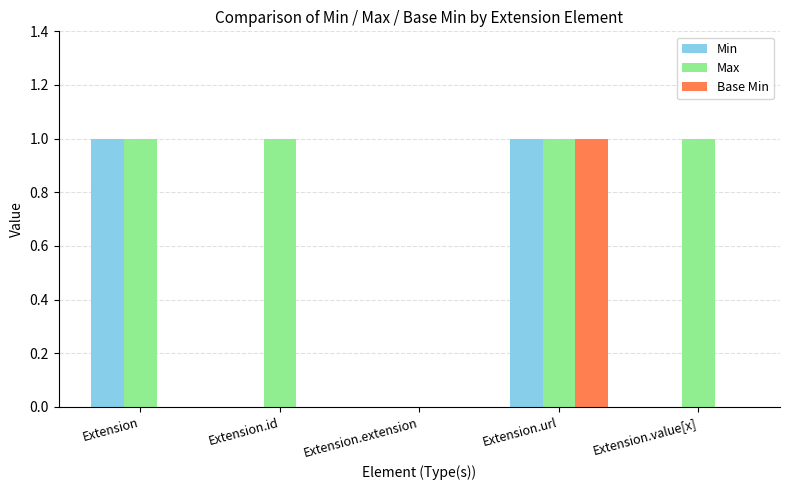

Reading left to right, transcribe all the data shown in this chart.

Min: Extension=1	Extension.id=0	Extension.extension=0	Extension.url=1	Extension.value[x]=0
Max: Extension=1	Extension.id=1	Extension.extension=0	Extension.url=1	Extension.value[x]=1
Base Min: Extension=0	Extension.id=0	Extension.extension=0	Extension.url=1	Extension.value[x]=0